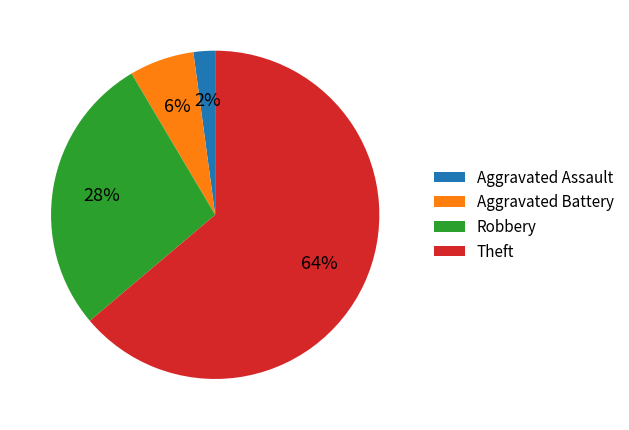

Which slice represents more than half of the pie?

Theft